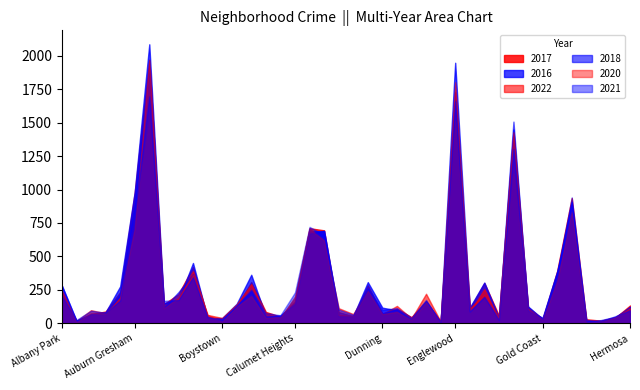

What is the label of the 12th point from the left?

Boystown